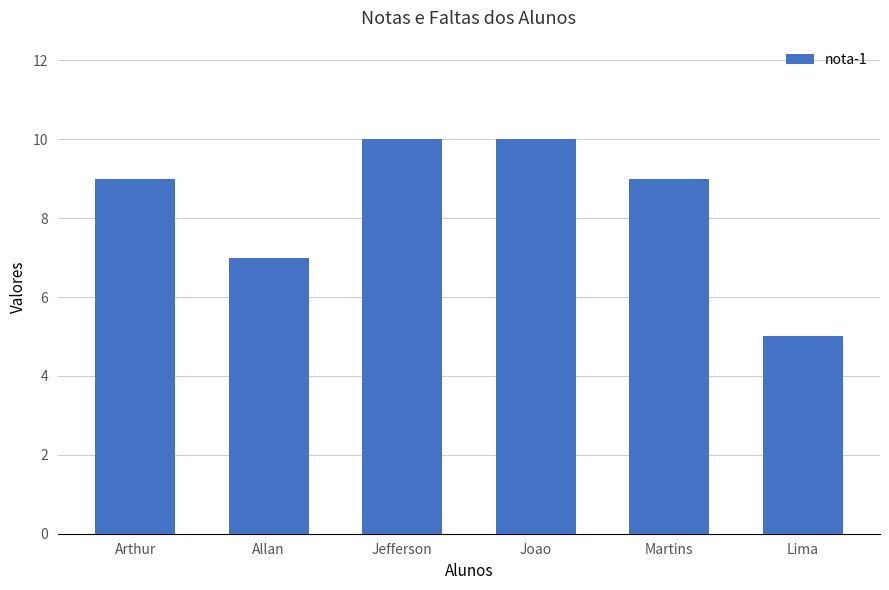

Reading left to right, transcribe all the data shown in this chart.

Arthur=9	Allan=7	Jefferson=10	Joao=10	Martins=9	Lima=5